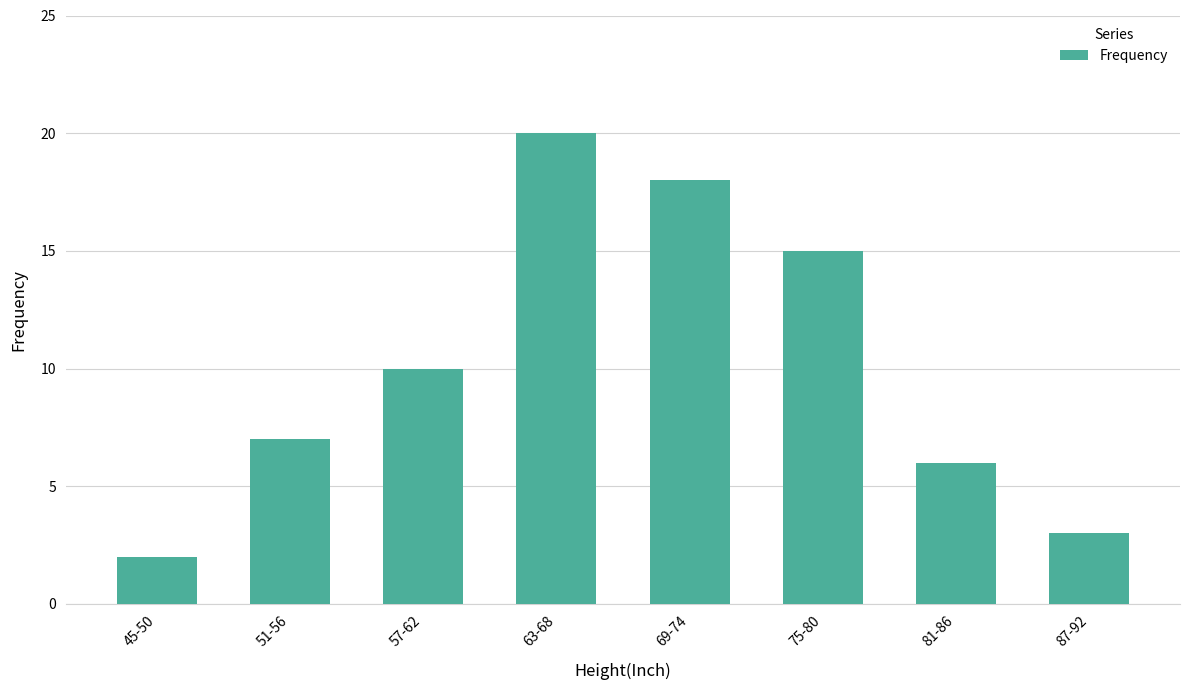

Is it true that the value at 51-56 is 7?

True